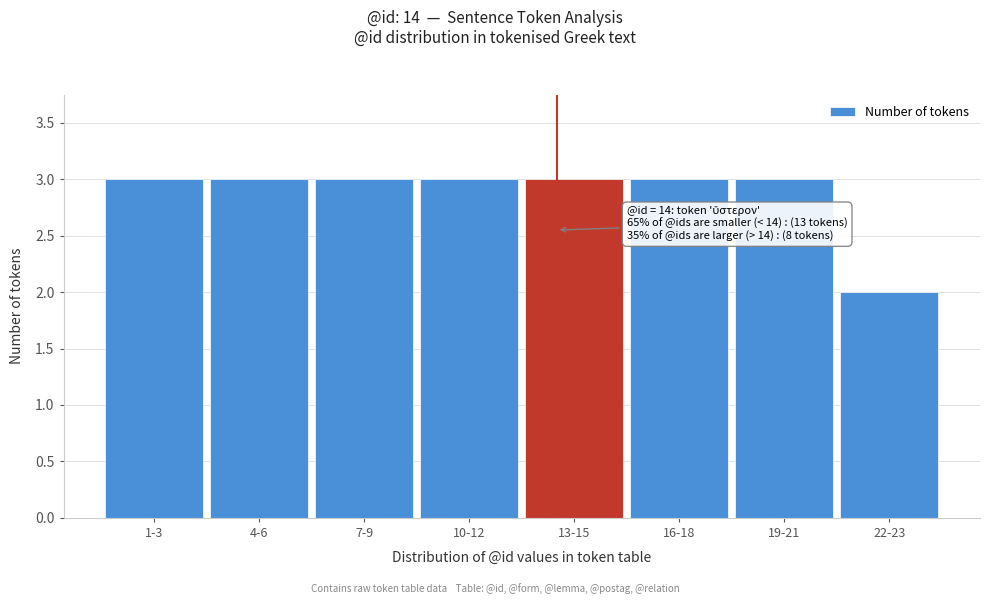

Reading right to left, list all the values displayed in this chart.

2	3	3	3	3	3	3	3